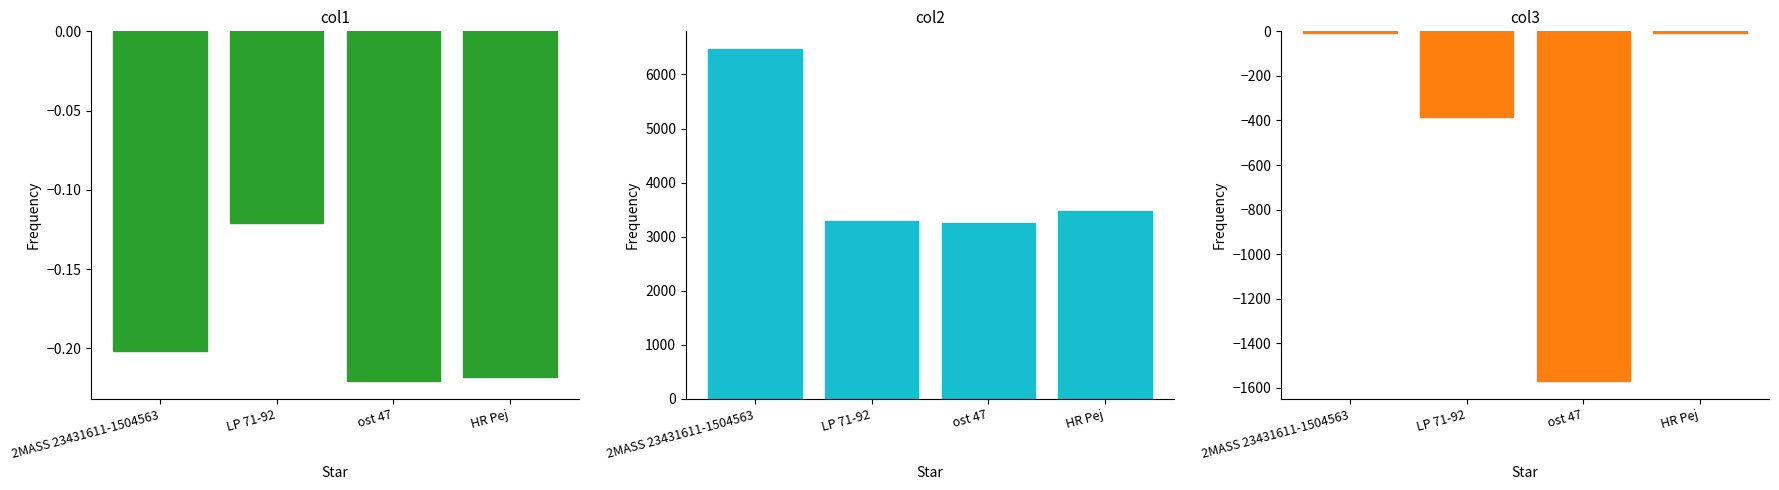

How many groups of bars are there?

4